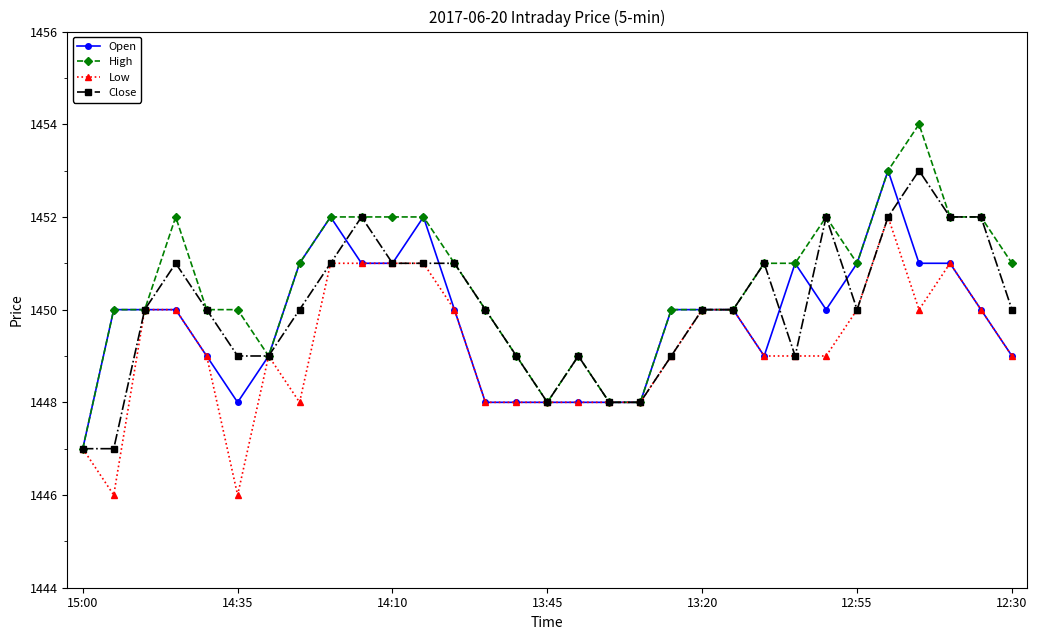

True or false: Open has more than 2 interior local peaks.

True